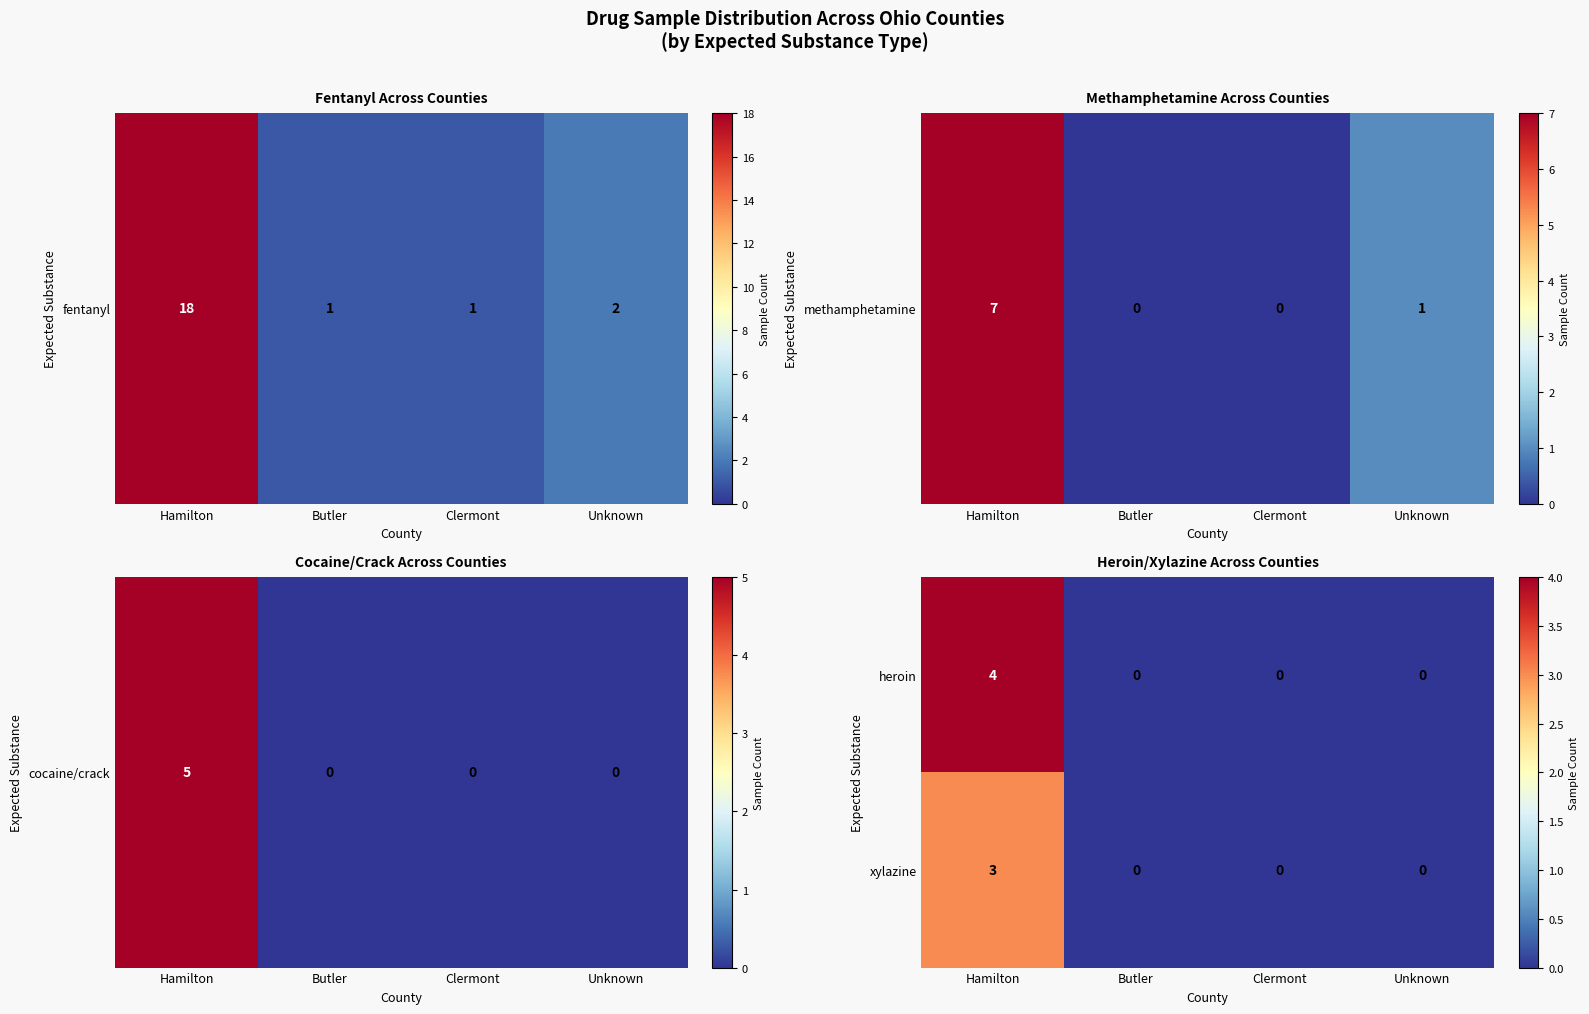

List the series in order of their overall mean, lowest first.

xylazine, heroin